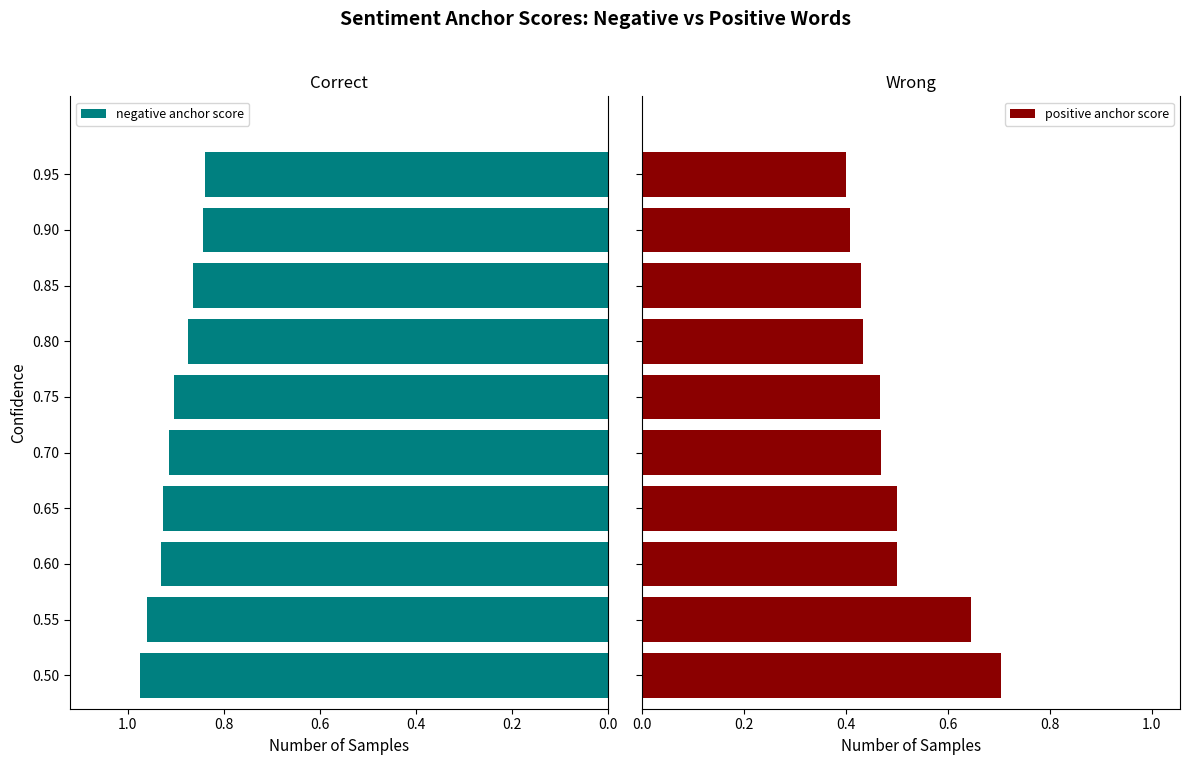

Is it true that negative anchor score equals 1.2 at 0.85?

False